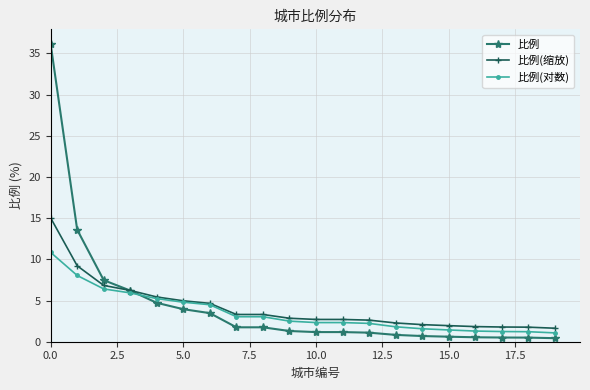

List the series in order of their peak value, lowest first.

比例(对数), 比例(缩放), 比例